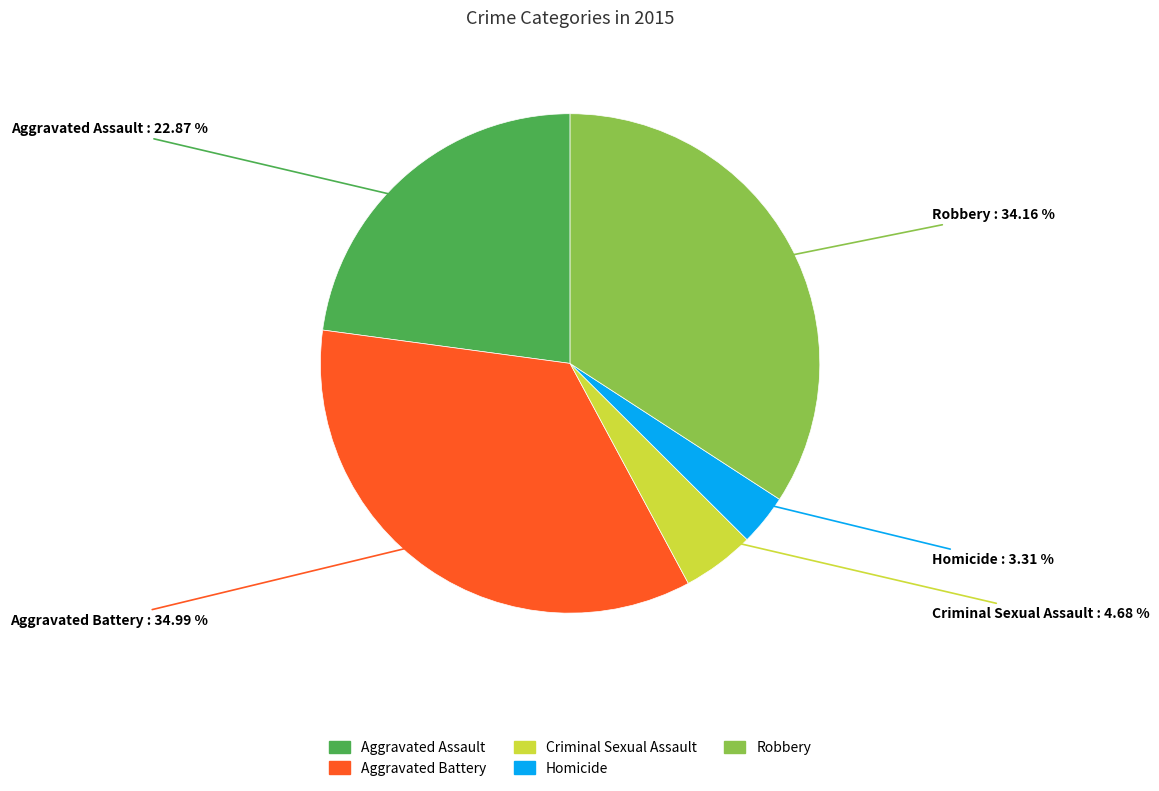

Rank the categories by value from lowest to highest.

Homicide, Criminal Sexual Assault, Aggravated Assault, Robbery, Aggravated Battery